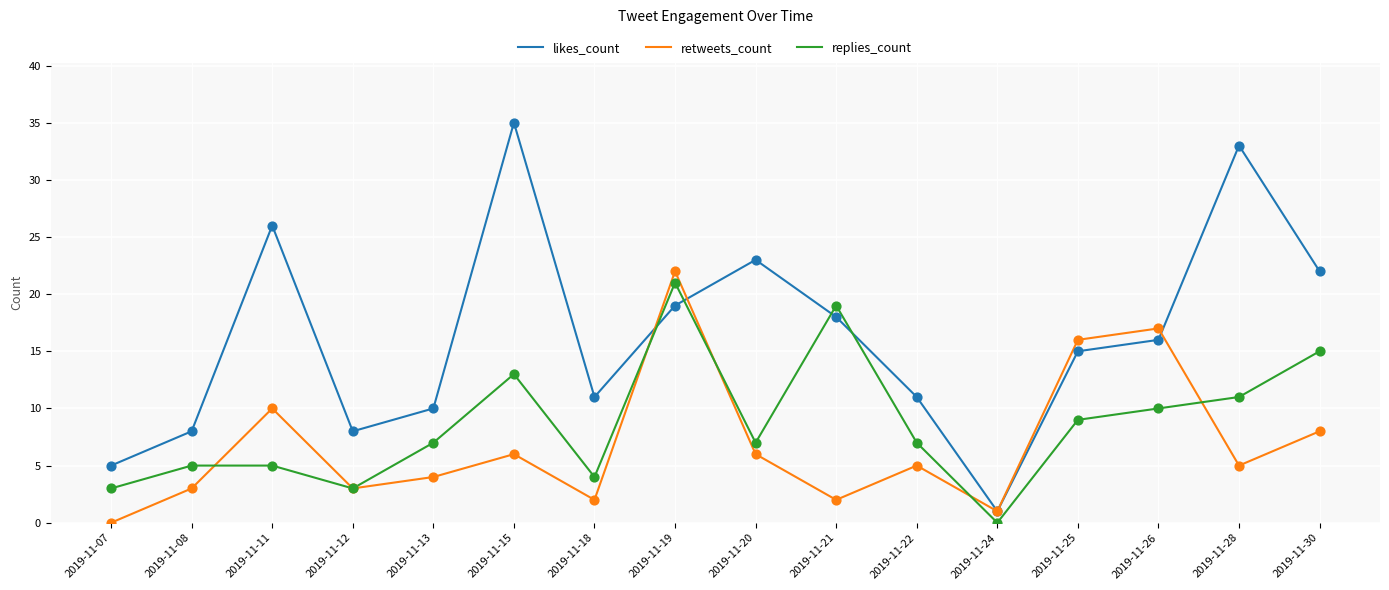

At which category is the sum across all series the highest?

2019-11-19